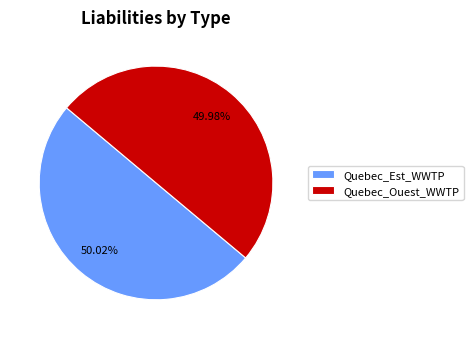

Is there a majority slice in this chart?

Yes